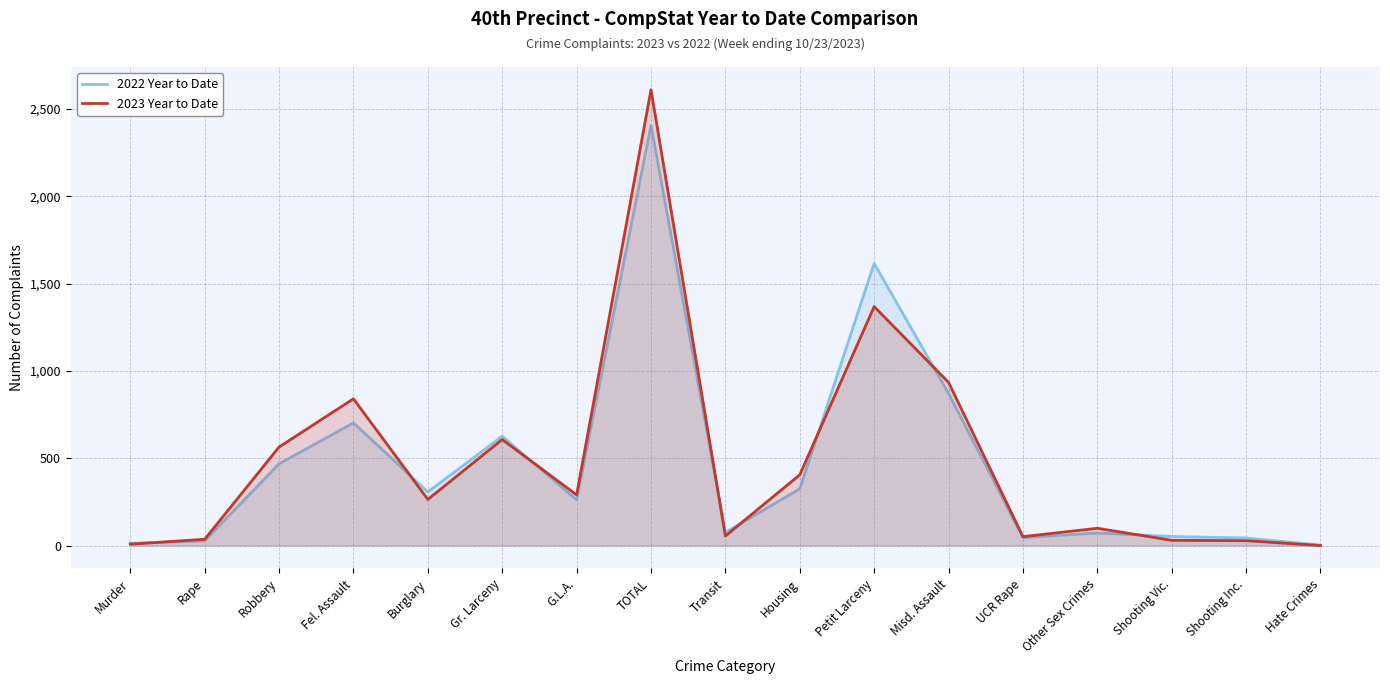

At which category is the sum across all series the highest?

TOTAL